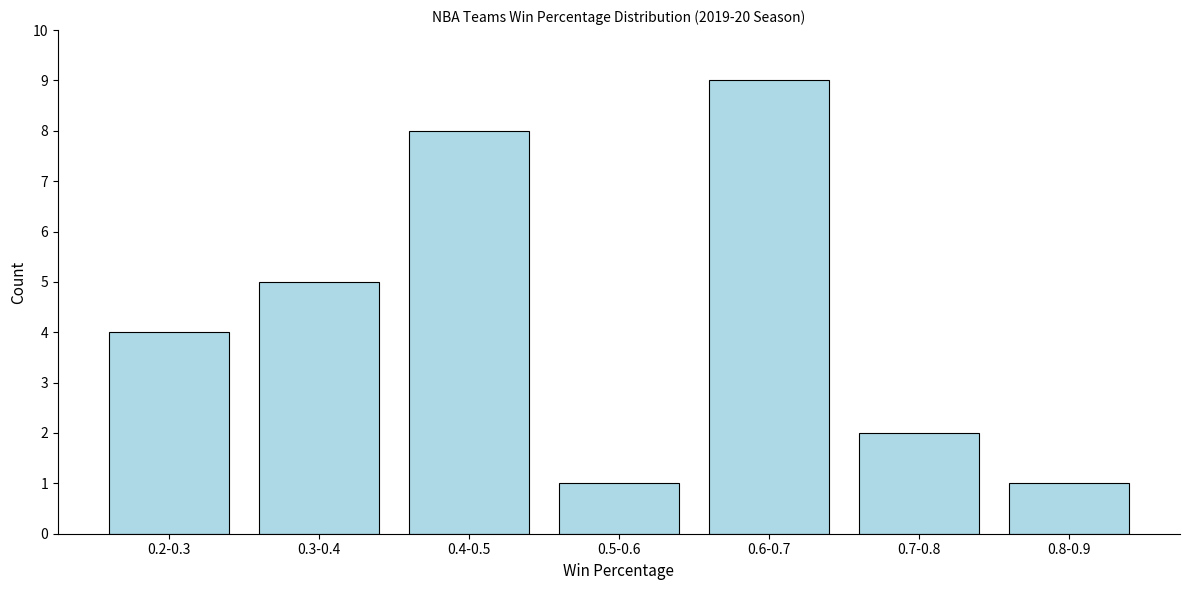

Reading left to right, list all the values displayed in this chart.

0.2-0.3=4	0.3-0.4=5	0.4-0.5=8	0.5-0.6=1	0.6-0.7=9	0.7-0.8=2	0.8-0.9=1